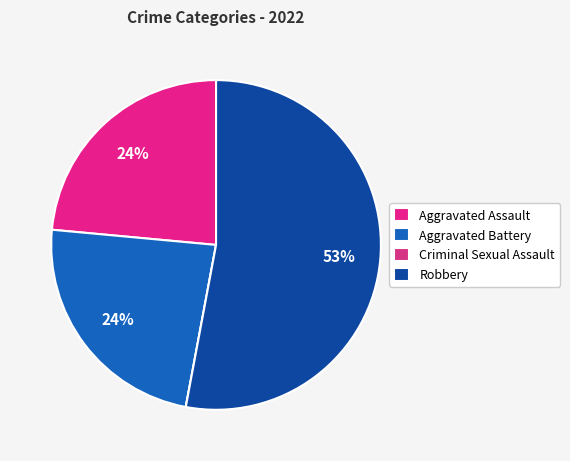

How many slices are in this pie chart?

4